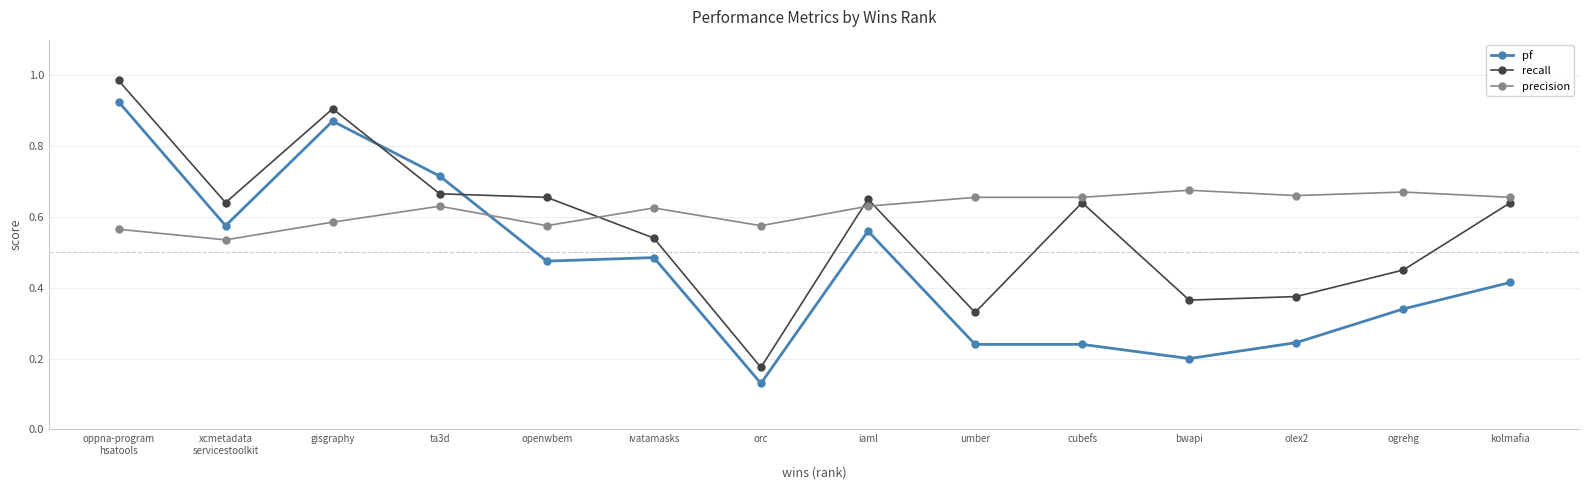

Which label corresponds to the largest value in the chart?

oppna-program
hsatools